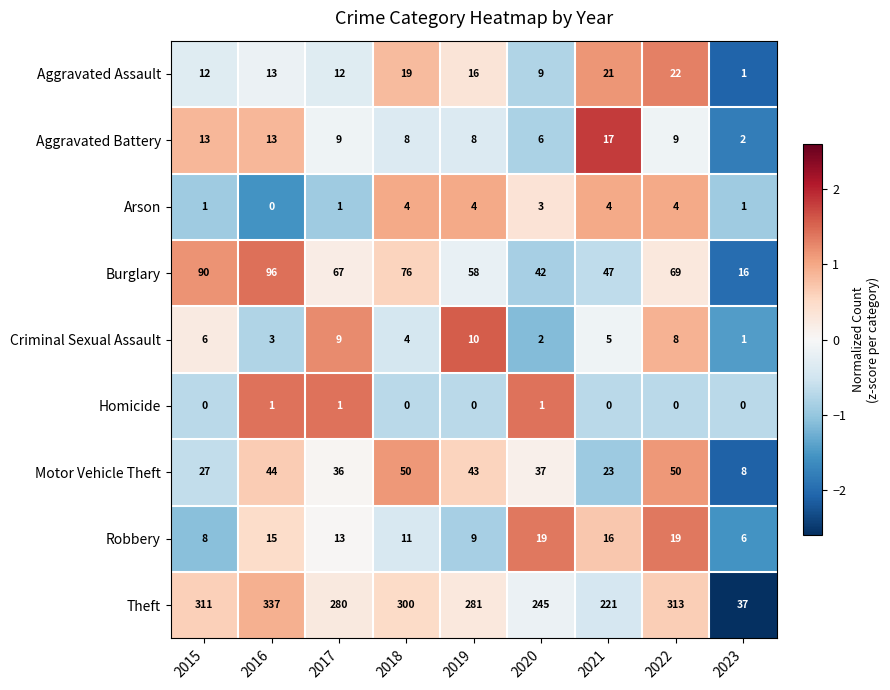

Between 2019 and 2022, which series saw the biggest shift?

Theft